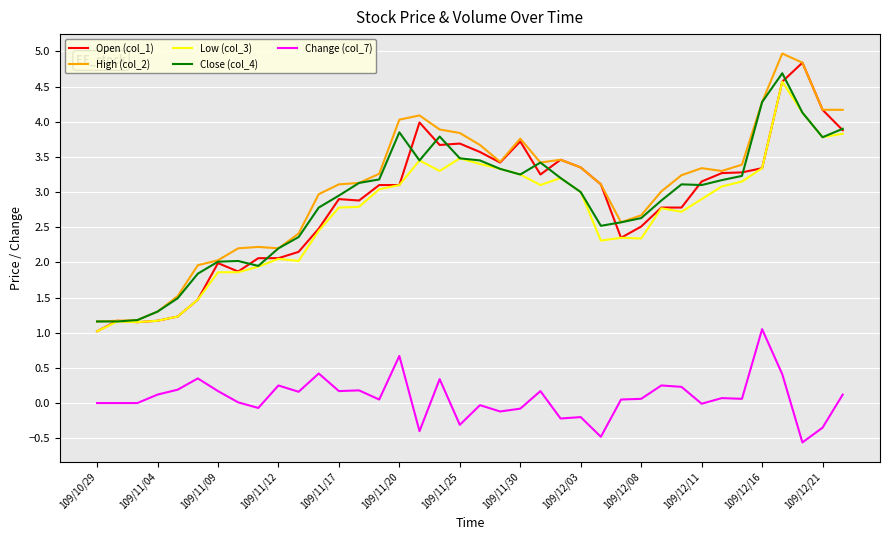

True or false: Change (col_7) and Low (col_3) cross at least once.

False